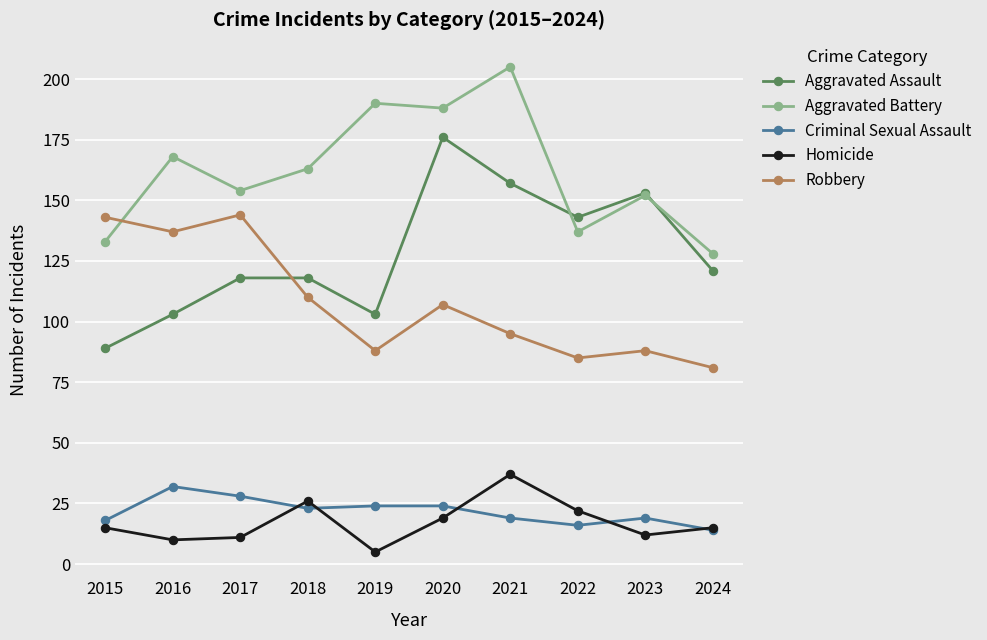

Which category has the highest value in the Homicide series?

2021